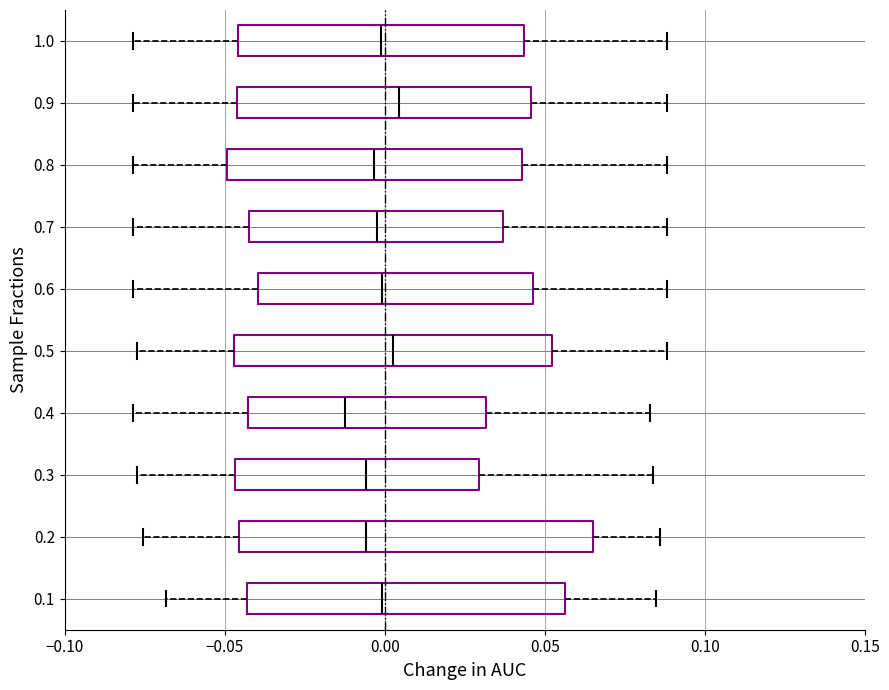

Reading bottom to top, read every box against the x-axis: the position of its median line, the range the box covers, and the ends of its whiskers. The values are not printed on the chart, so give them approximately, as read against the axis.

0.1: median 0.000, box -0.045 to 0.055, whiskers -0.070 to 0.085
0.2: median -0.005, box -0.045 to 0.065, whiskers -0.075 to 0.085
0.3: median -0.005, box -0.045 to 0.030, whiskers -0.075 to 0.085
0.4: median -0.010, box -0.045 to 0.030, whiskers -0.080 to 0.085
0.5: median 0.000, box -0.045 to 0.050, whiskers -0.075 to 0.090
0.6: median 0.000, box -0.040 to 0.045, whiskers -0.080 to 0.090
0.7: median 0.000, box -0.040 to 0.035, whiskers -0.080 to 0.090
0.8: median -0.005, box -0.050 to 0.045, whiskers -0.080 to 0.090
0.9: median 0.005, box -0.045 to 0.045, whiskers -0.080 to 0.090
1.0: median 0.000, box -0.045 to 0.045, whiskers -0.080 to 0.090